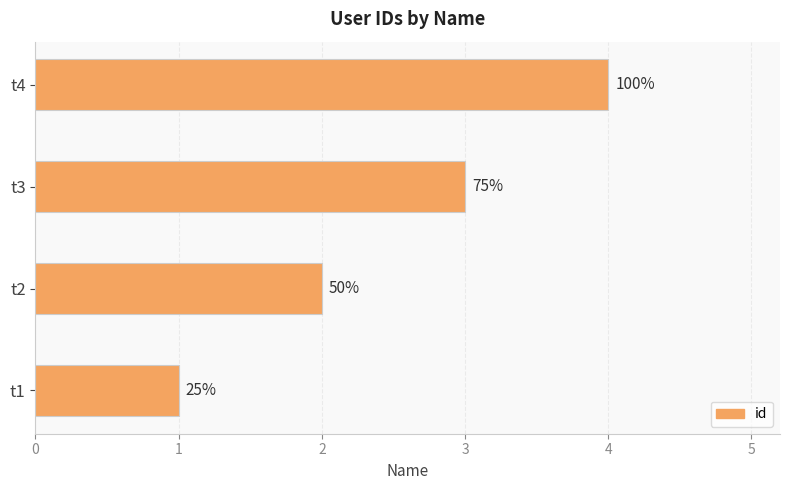

How many bars are there in total?

4